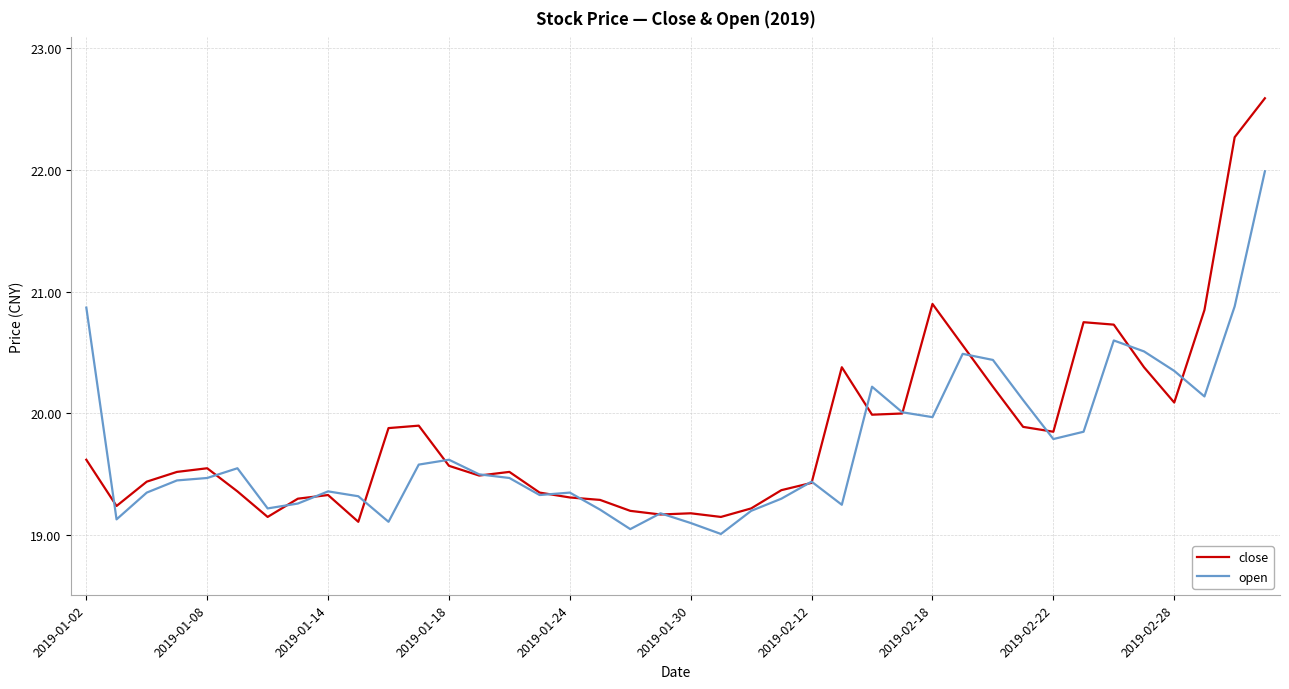

Which series has the widest spread of values?

close